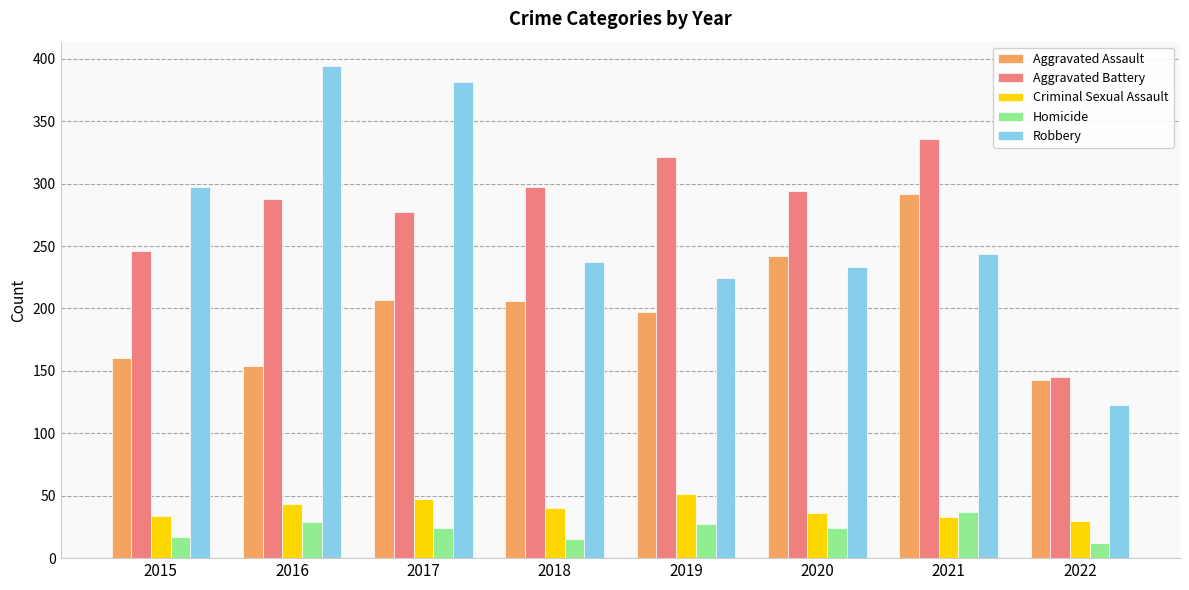

What is the total value across all series at 2019?

820